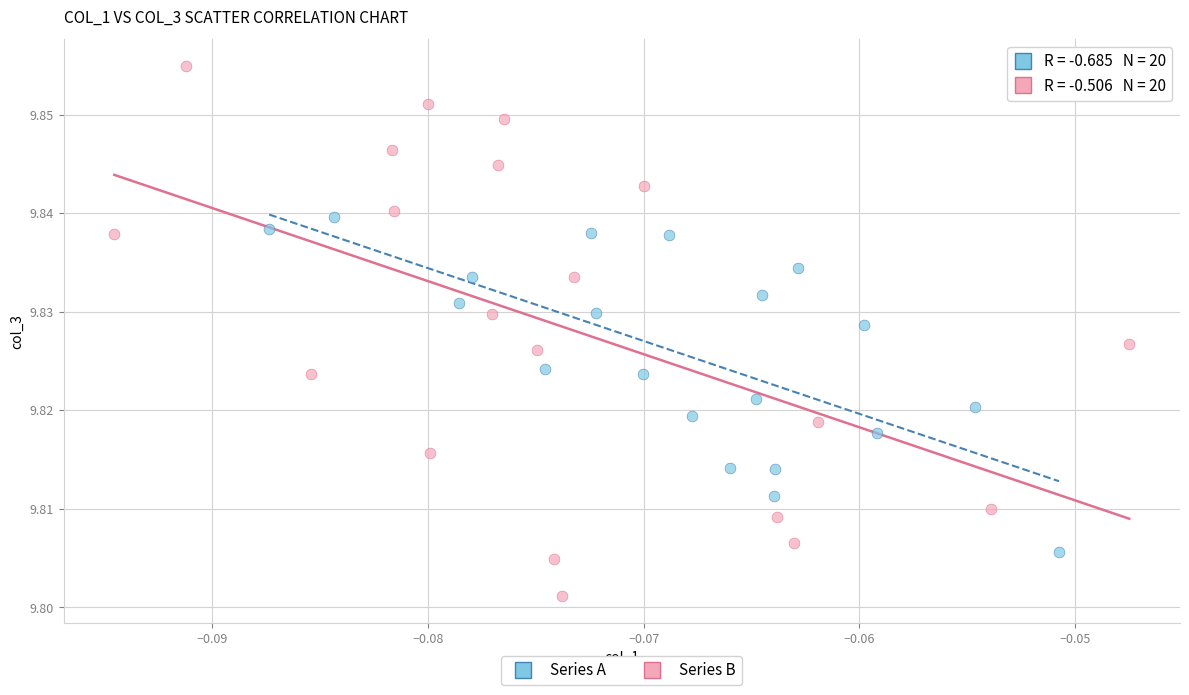

Which series reaches the maximum Y coordinate?

Series B